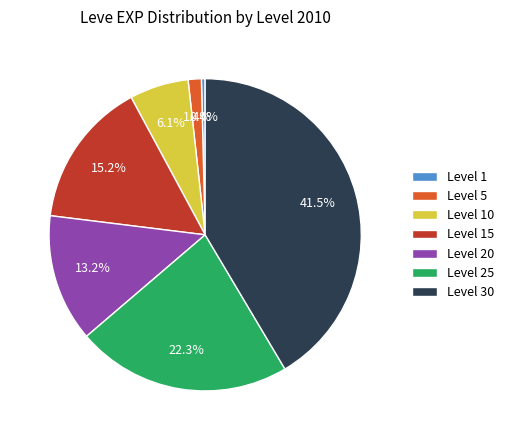

What percentage do Level 20 and Level 25 together represent?

35.5%